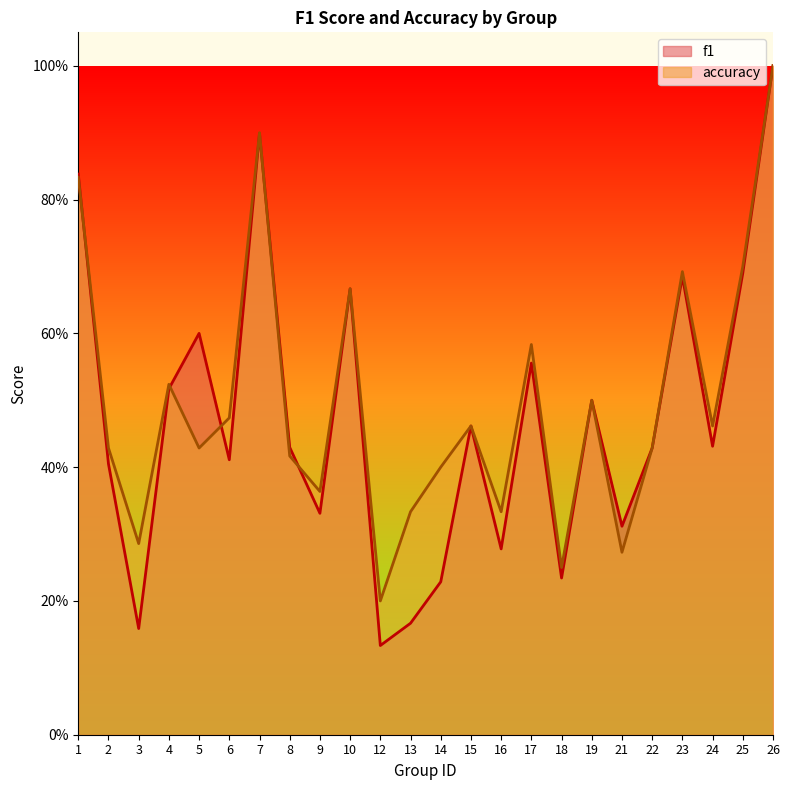

At which label is accuracy closest to 0?

12